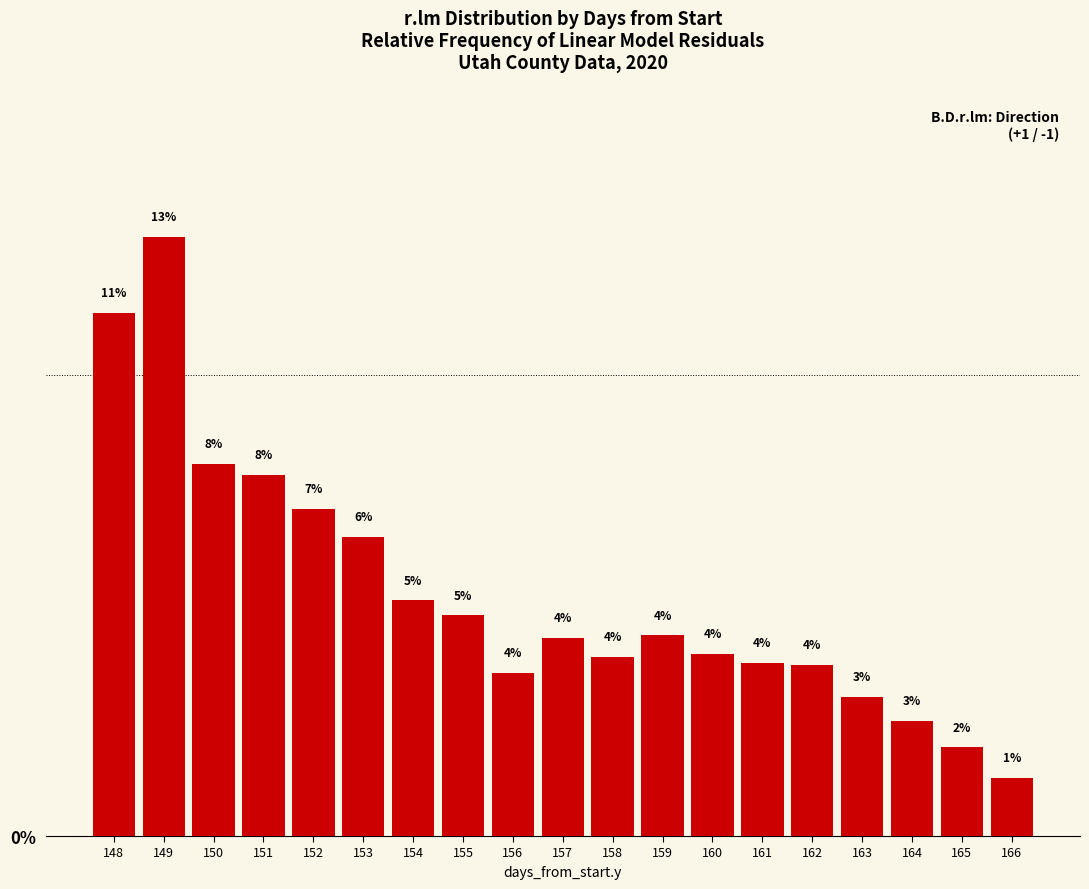

What is the value of the 1st bar from the left?

11.4